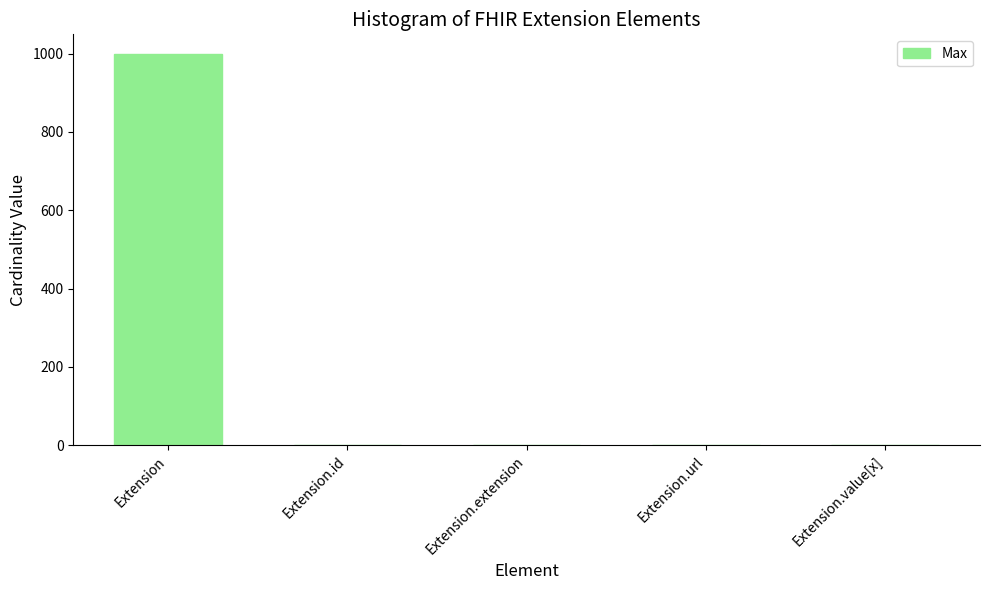

The chart shows a value of 1 at Extension.url. True or false?

True